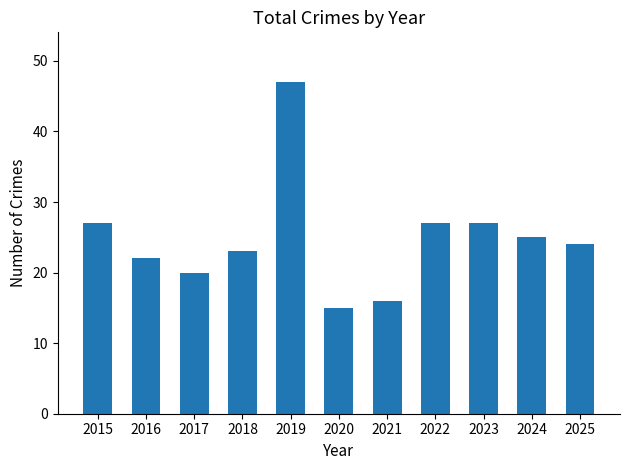

What value does the data have at 2017, to the nearest 5?

20